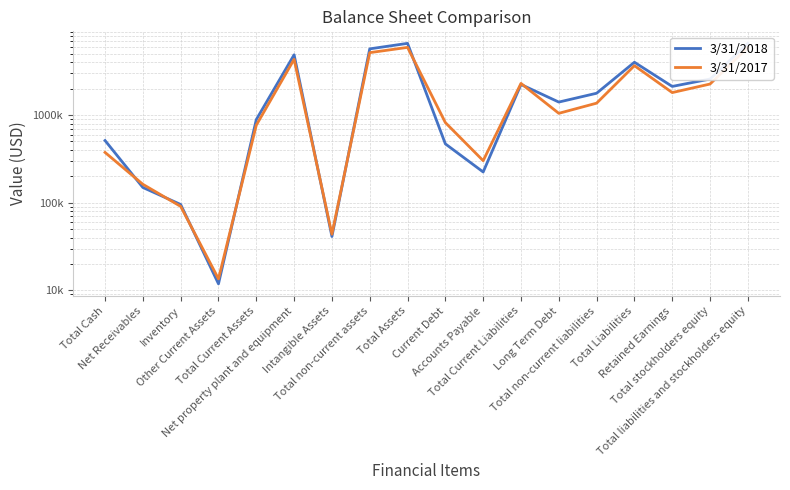

Rank the series by their maximum value, from highest to lowest.

3/31/2018, 3/31/2017